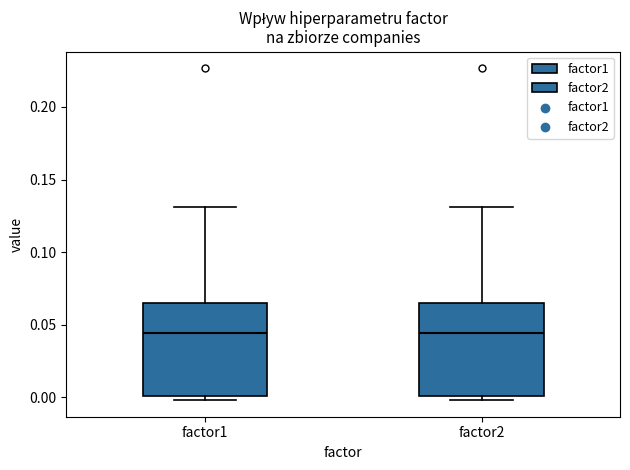

Reading left to right, transcribe this box plot: for each box, give where its median line is, the range the box spans, and where its two whiskers end, as read against the y-axis. The values are not printed on the chart, so give them approximately, as read against the axis.

factor1: median 0.045, box 0.000 to 0.065, whiskers 0.000 (just below the box's lower edge) to 0.130
factor2: median 0.045, box 0.000 to 0.065, whiskers 0.000 (just below the box's lower edge) to 0.130